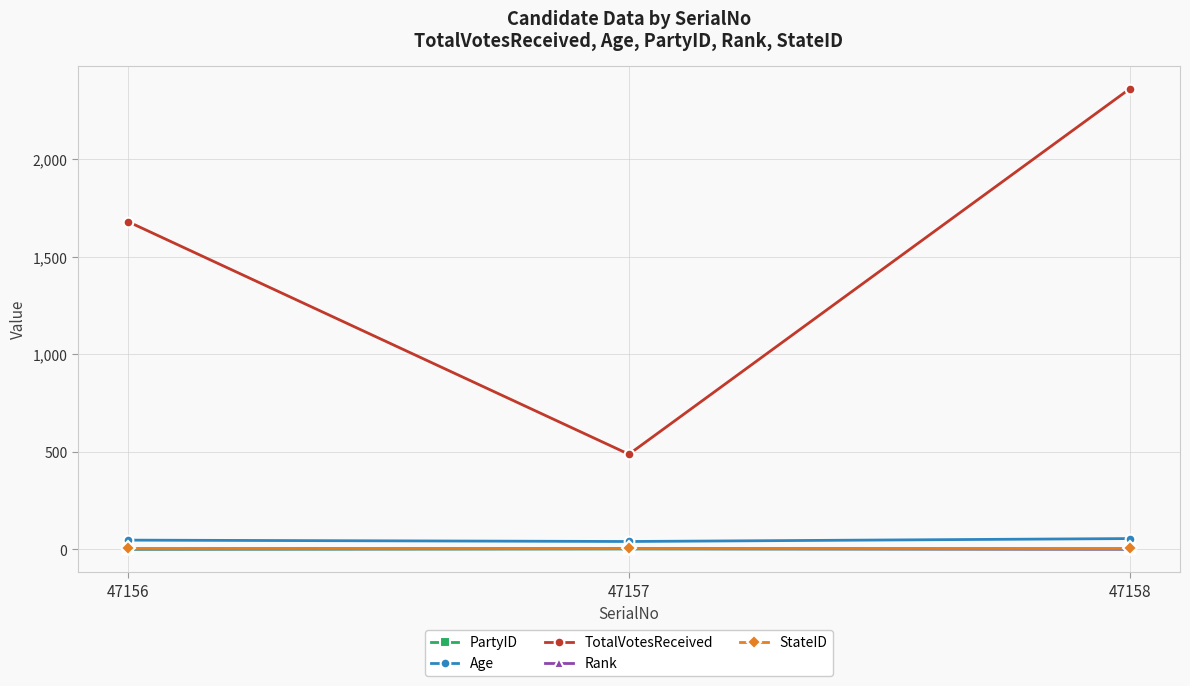

What is the average value of the Rank series?

2